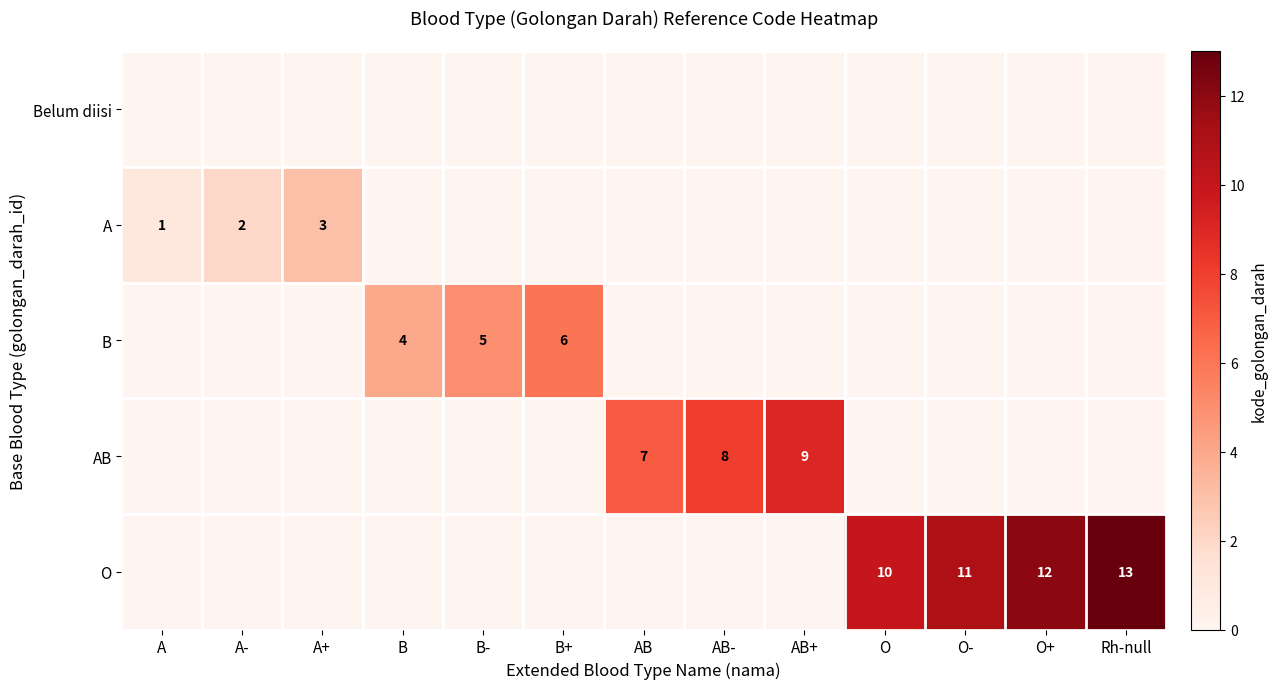

Which category has the lowest value across all series?

A